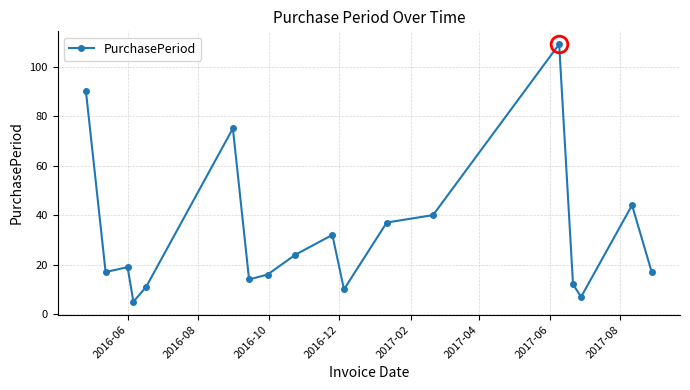

What is the sum of all values?

579